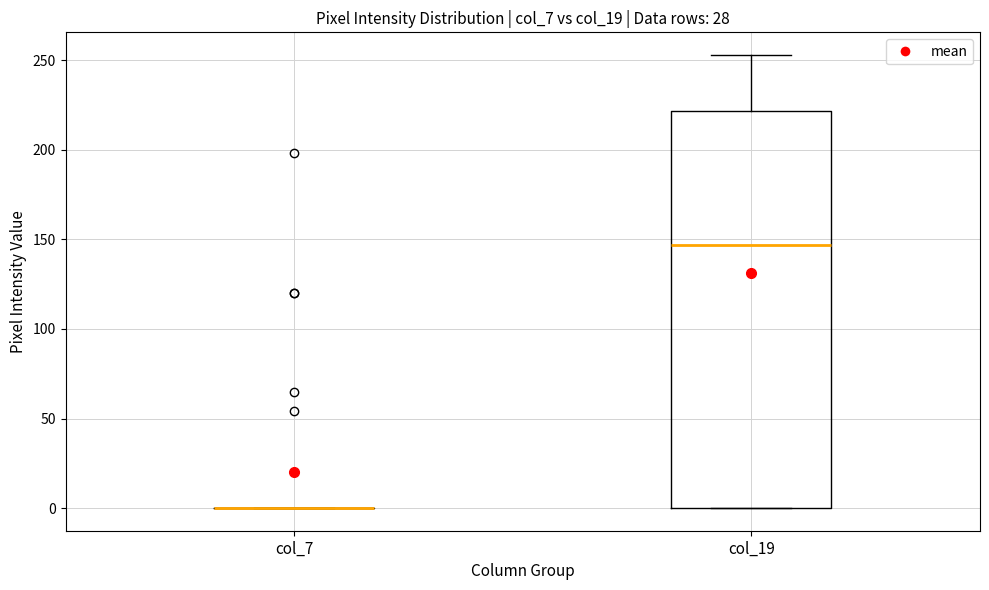

Where is the lower edge of the box for col_19 on the y-axis? The values are not printed on the chart, so give them approximately, as read against the axis.

0